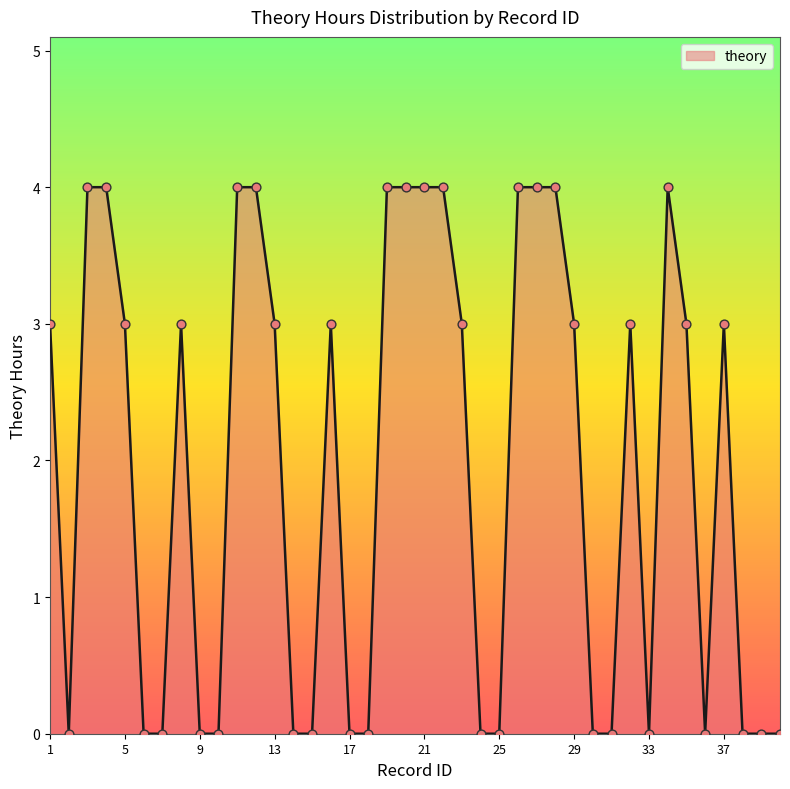

What is the maximum value shown in the chart?

4